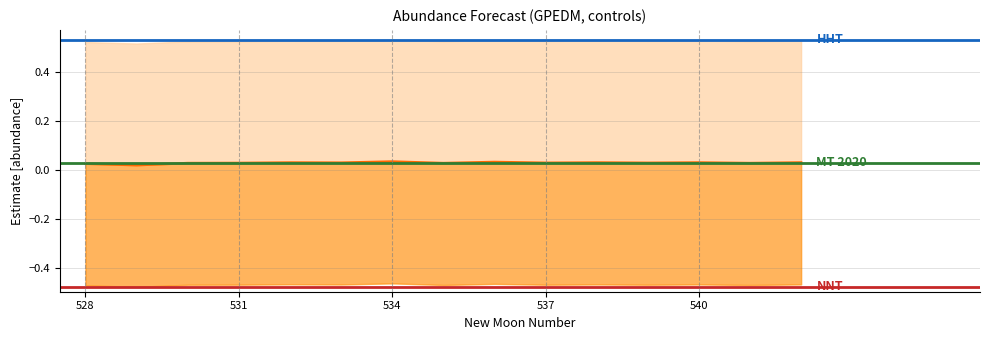

How many lines are shown in the chart?

3